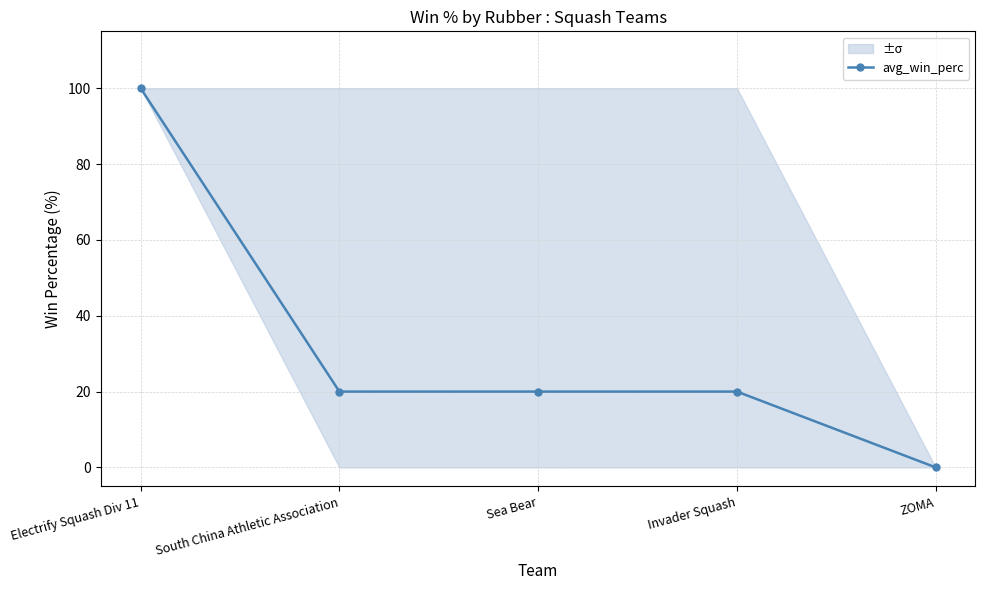

Rank the categories by value from highest to lowest.

Electrify Squash Div 11, South China Athletic Association, Sea Bear, Invader Squash, ZOMA